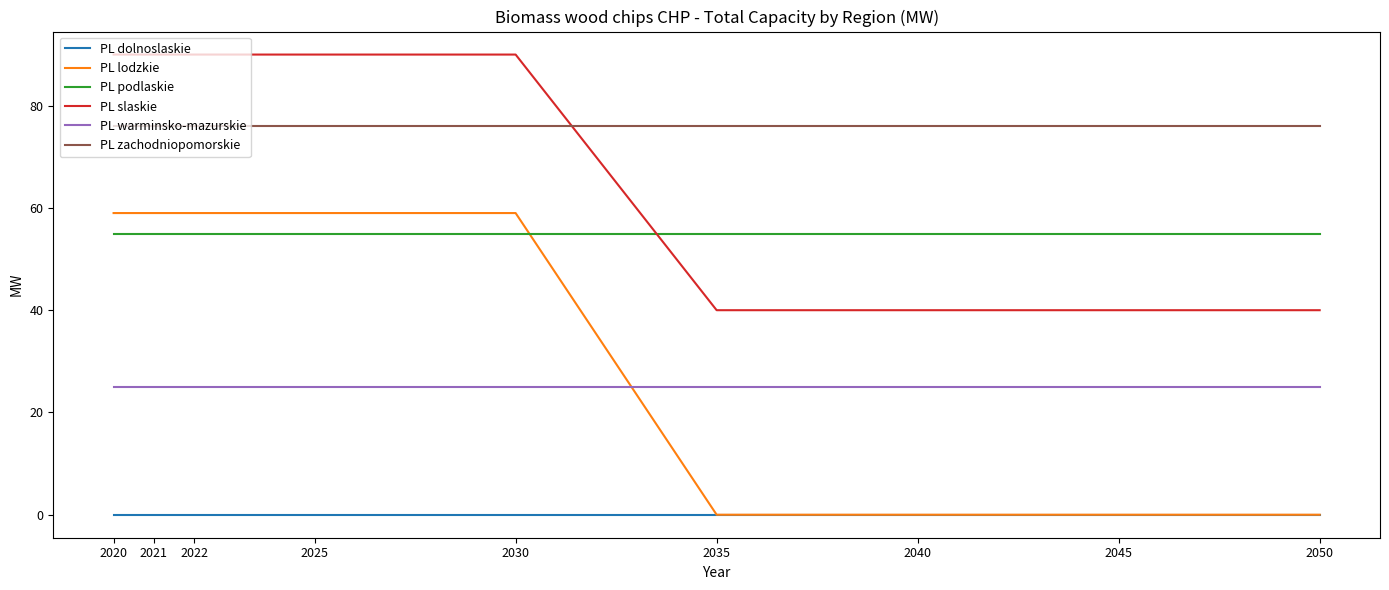

At 2030, list the series in order from largest to smallest.

PL slaskie, PL zachodniopomorskie, PL lodzkie, PL podlaskie, PL warminsko-mazurskie, PL dolnoslaskie